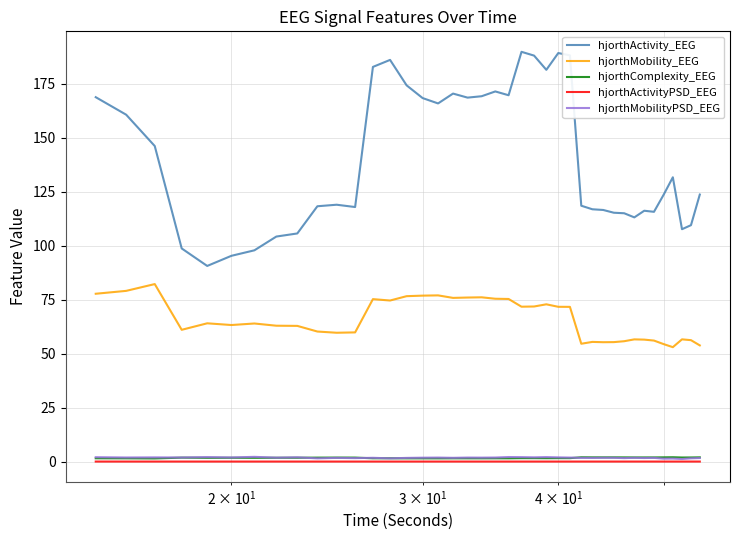

What is the difference between the maximum and second lowest values in the hjorthComplexity_EEG series?

0.5